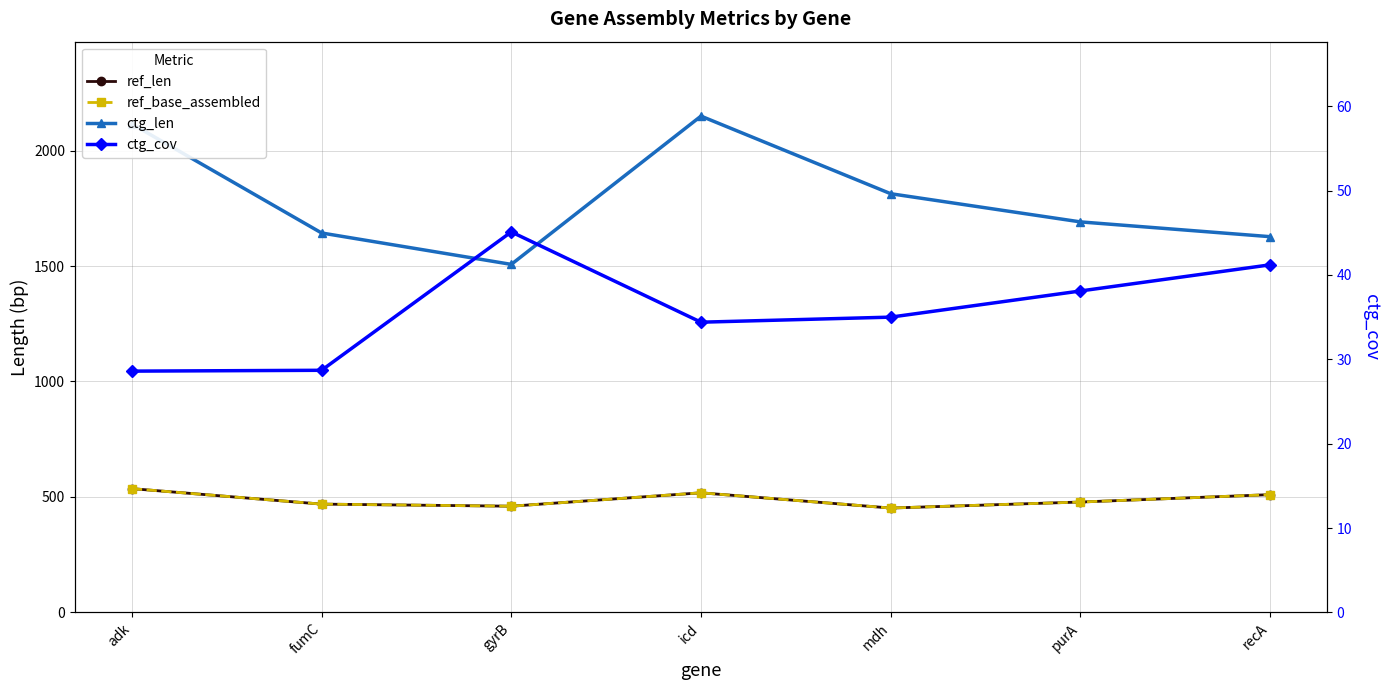

Is it true that ref_len equals 132.8 at purA?

False